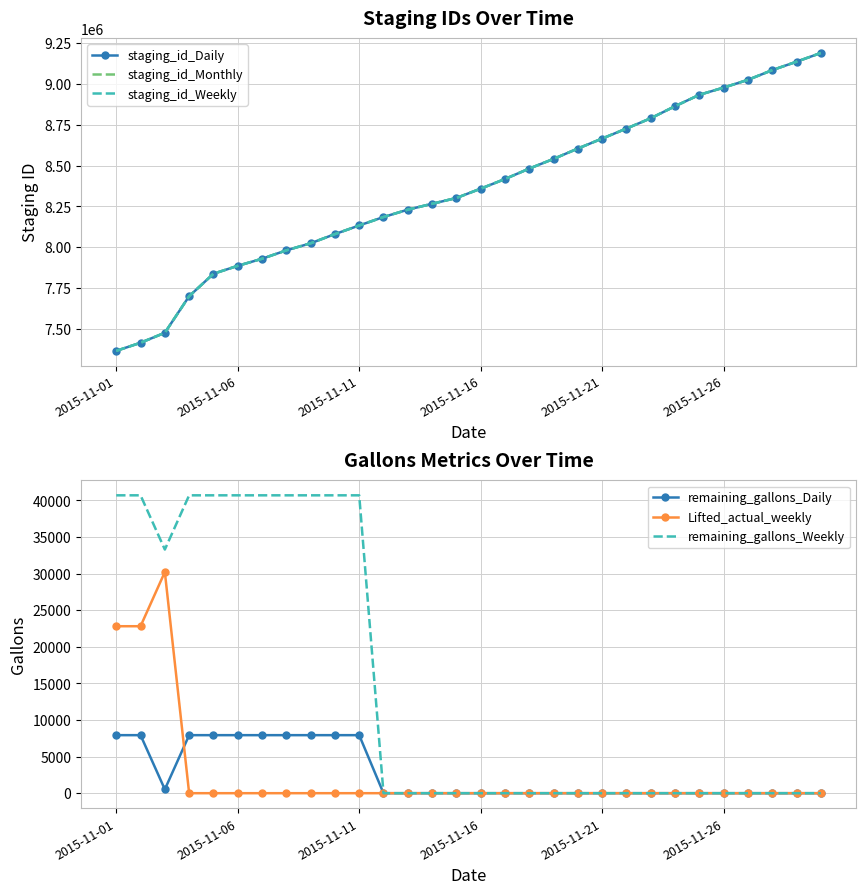

How many interior local valleys does the remaining_gallons_Daily series have?

1